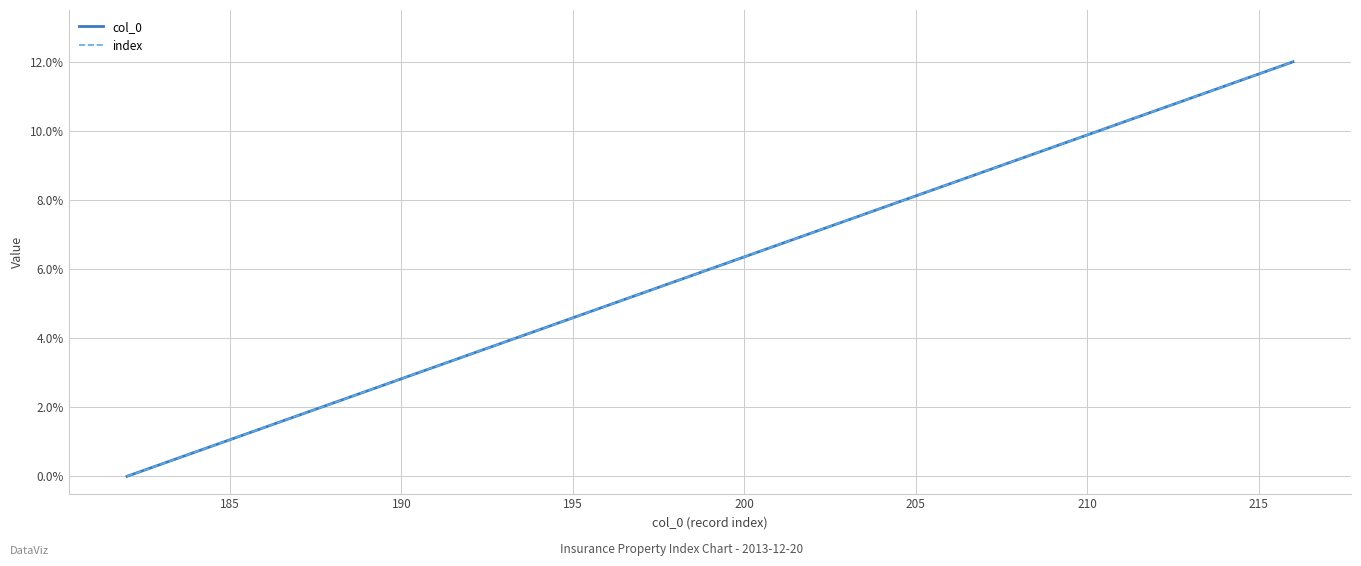

What is the difference between the second highest and minimum values in the index series?

0.1